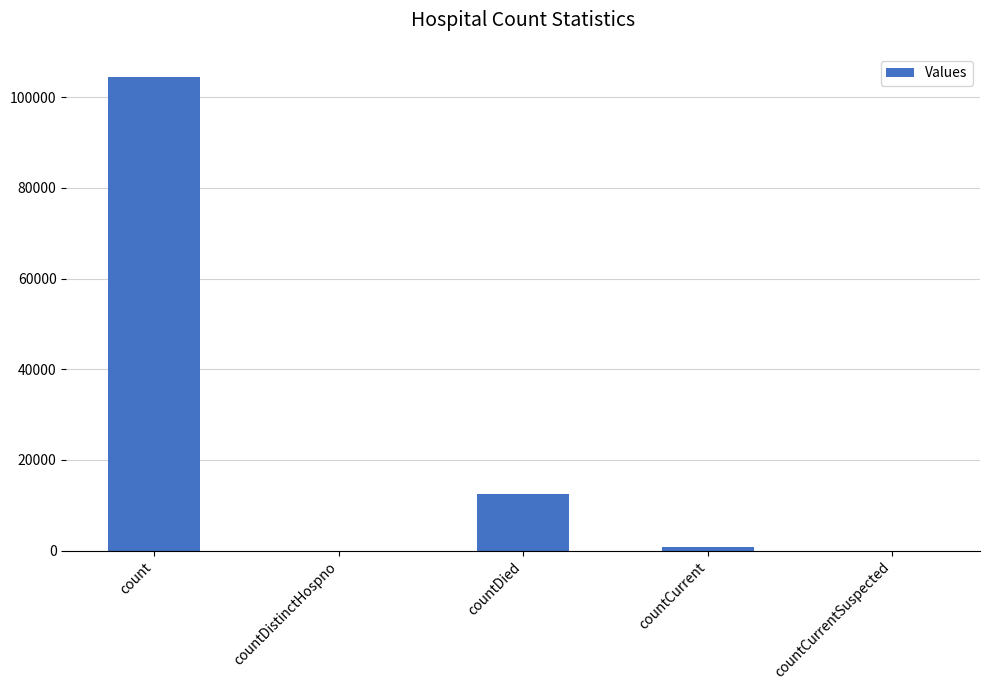

How many distinct data groups are displayed?

1